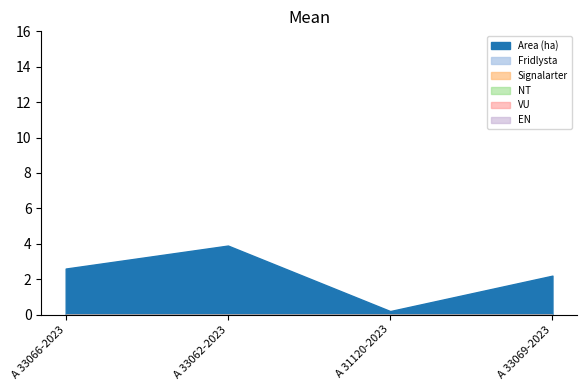

What are all the series names shown in the legend?

Area (ha), Fridlysta, Signalarter, NT, VU, EN